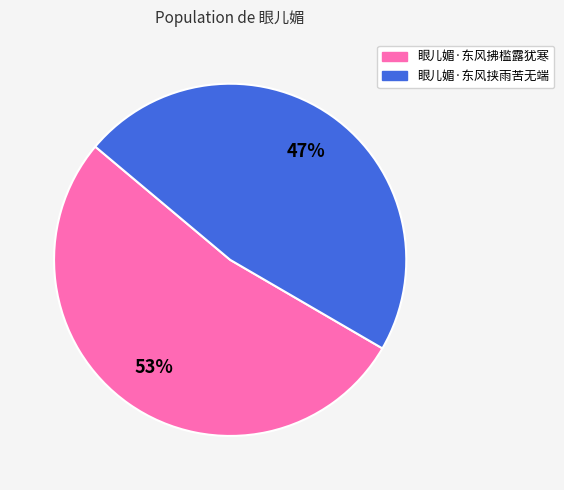

Does 眼儿媚·东风拂槛露犹寒 account for over 50% of the chart?

Yes